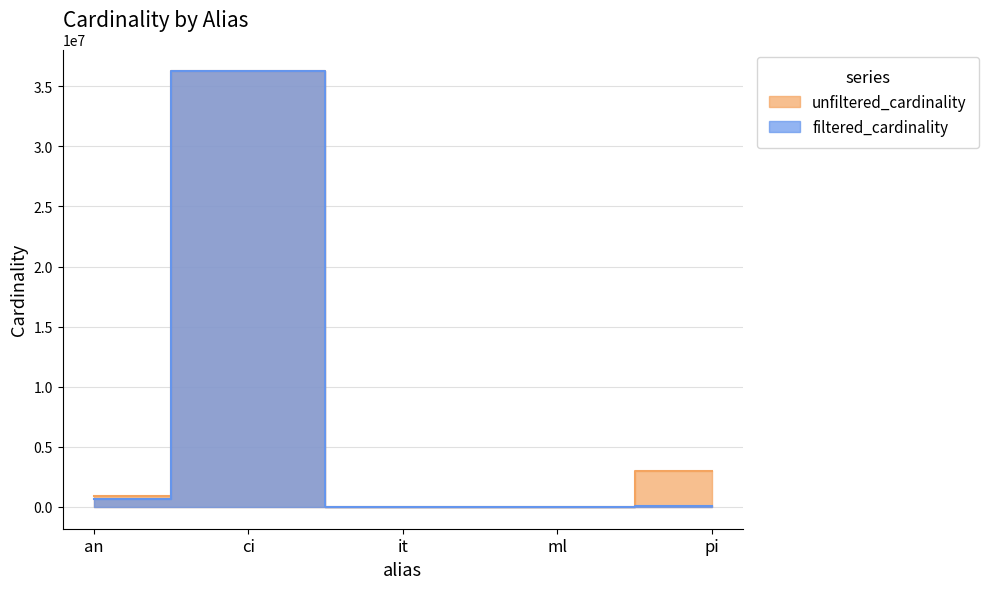

What is the total value across all series at pi?

3047847